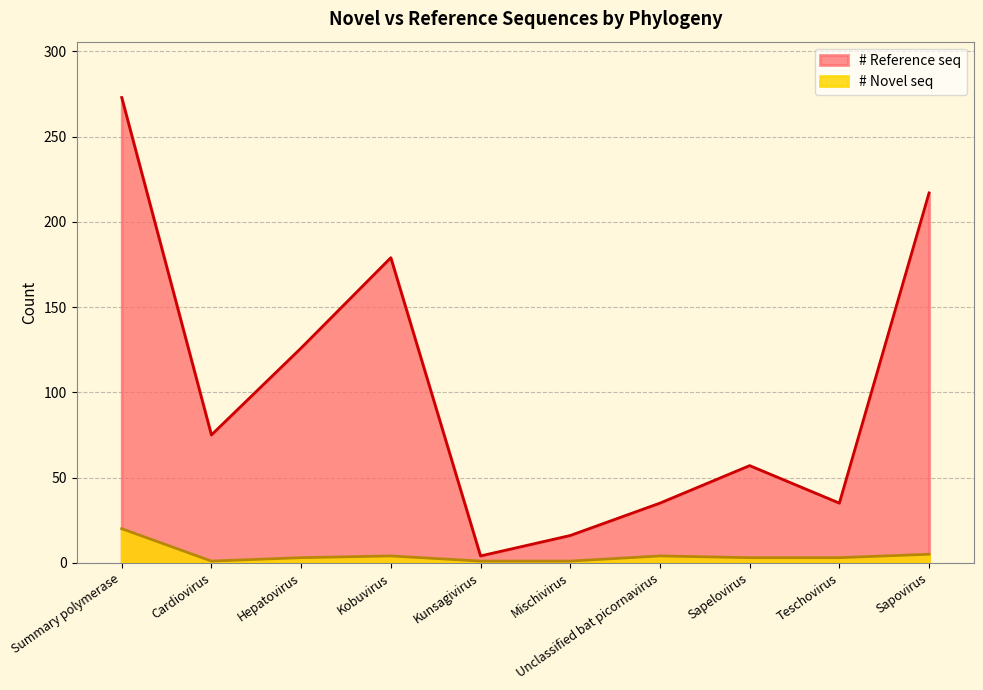

True or false: # Reference seq and # Novel seq cross at least once.

False